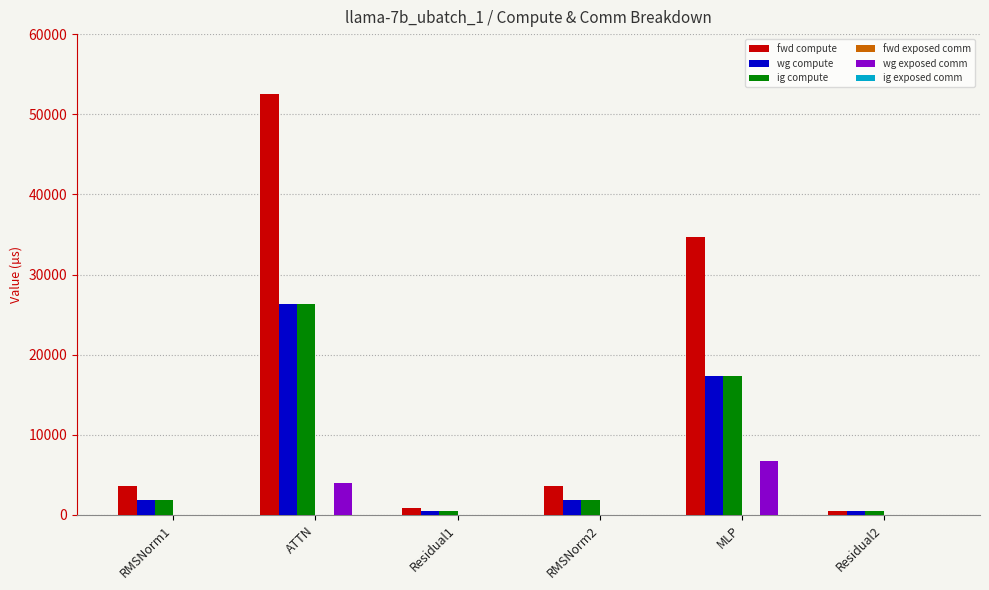

What is the sum of all fwd compute values?

95710.6